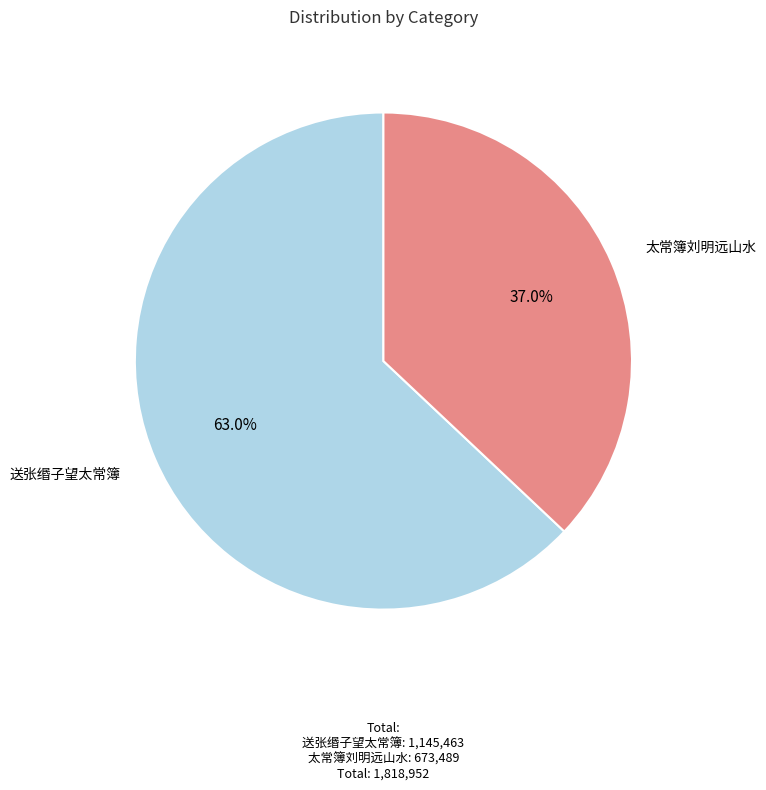

Is there a majority slice in this chart?

Yes